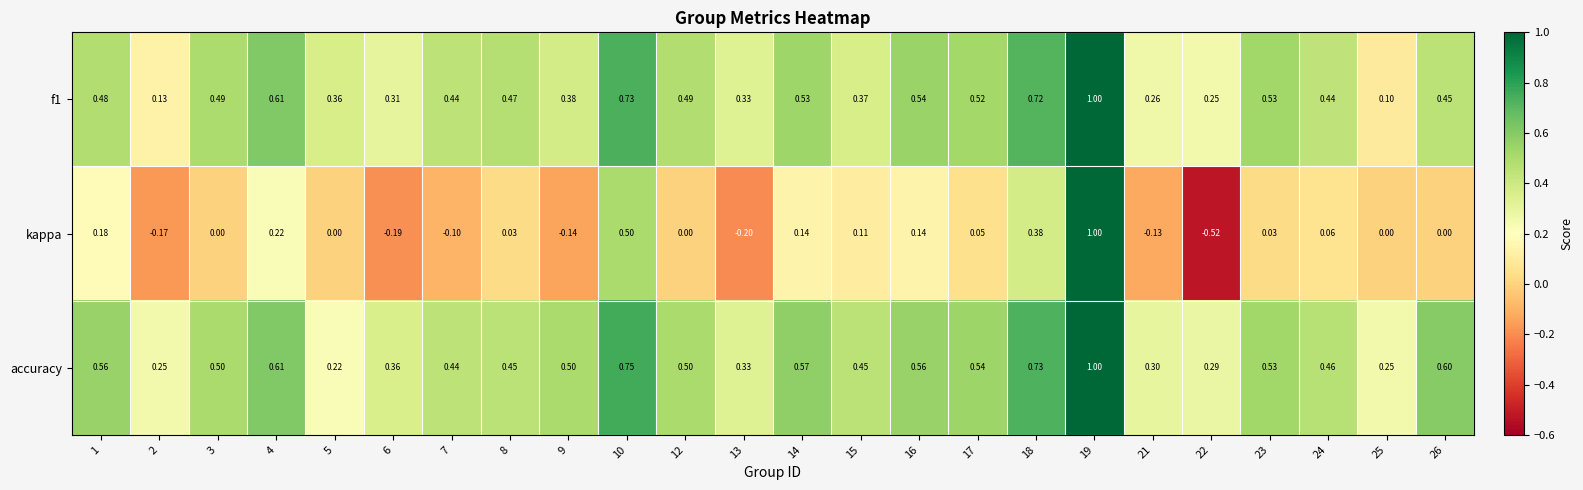

What is the total value across all series at 17?

1.1